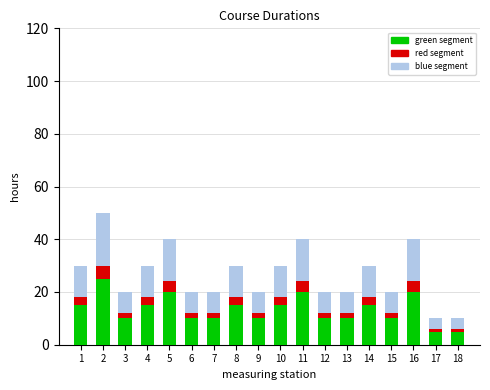

What are all the series names shown in the legend?

green segment, red segment, blue segment